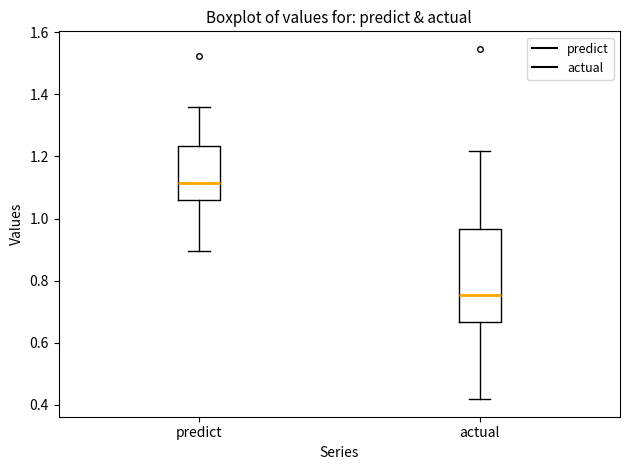

Reading left to right, transcribe this box plot: for each box, give where its median line is, the range the box spans, and where its two whiskers end, as read against the y-axis. The values are not printed on the chart, so give them approximately, as read against the axis.

predict: median 1.12, box 1.06 to 1.24, whiskers 0.90 to 1.36
actual: median 0.76, box 0.66 to 0.96, whiskers 0.42 to 1.22